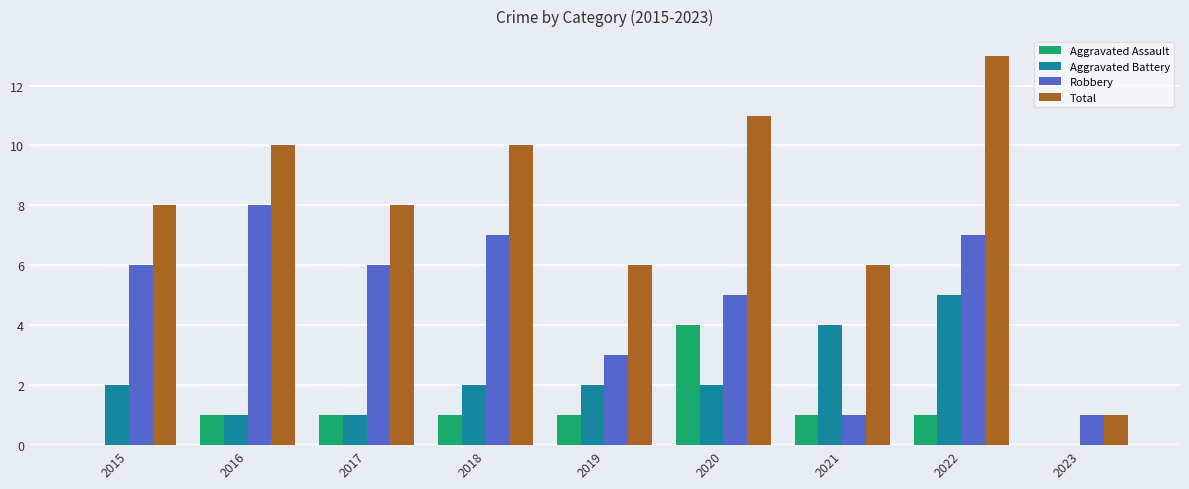

Which category has the highest value in the Robbery series?

2016